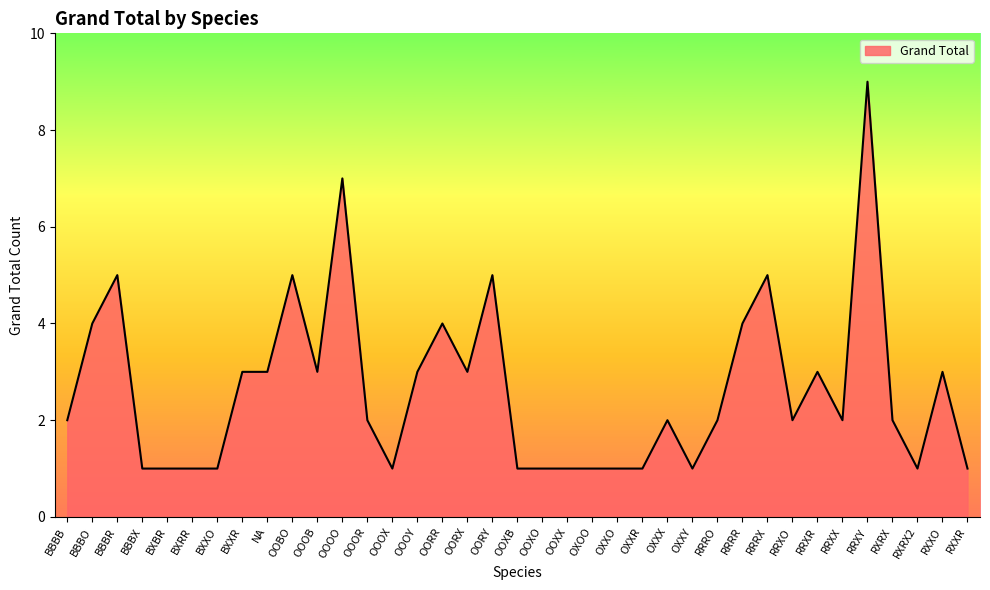

What position from the right is OOOX?

24